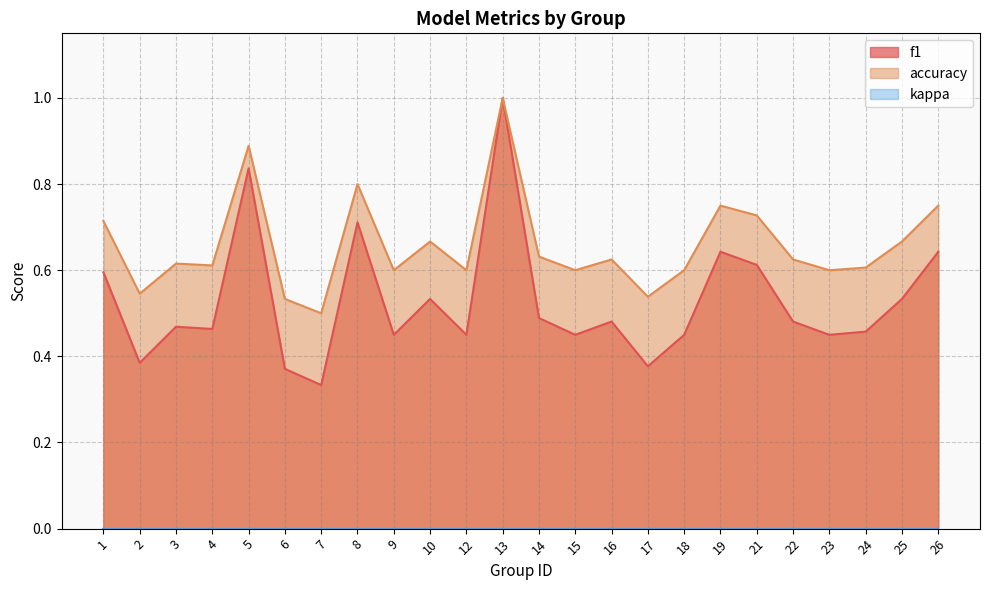

Which series has the largest range (max minus min)?

f1